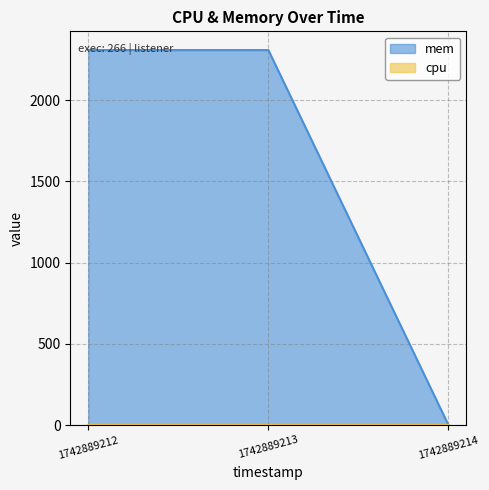

How many data points does each series have?

3